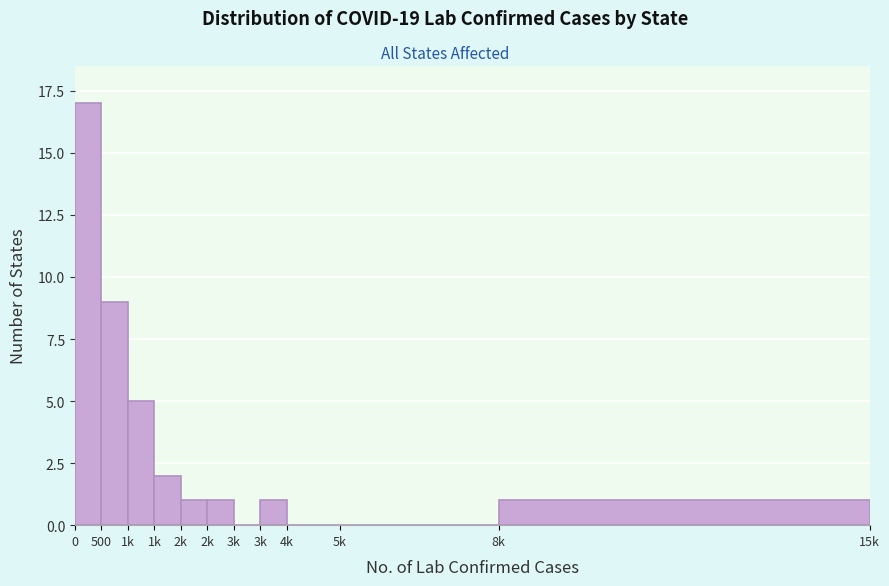

How many series are shown in this chart?

1